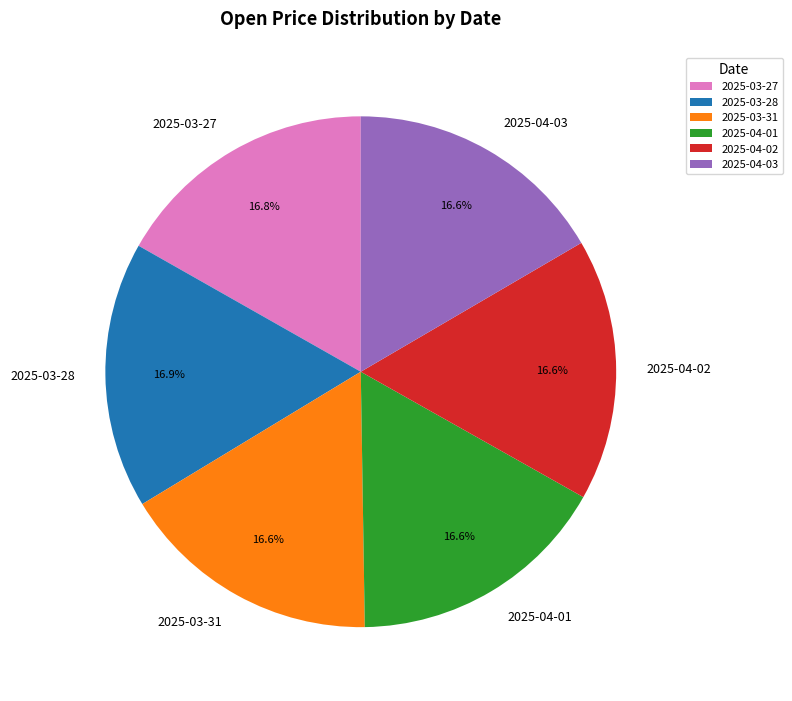

Is there a majority slice in this chart?

No